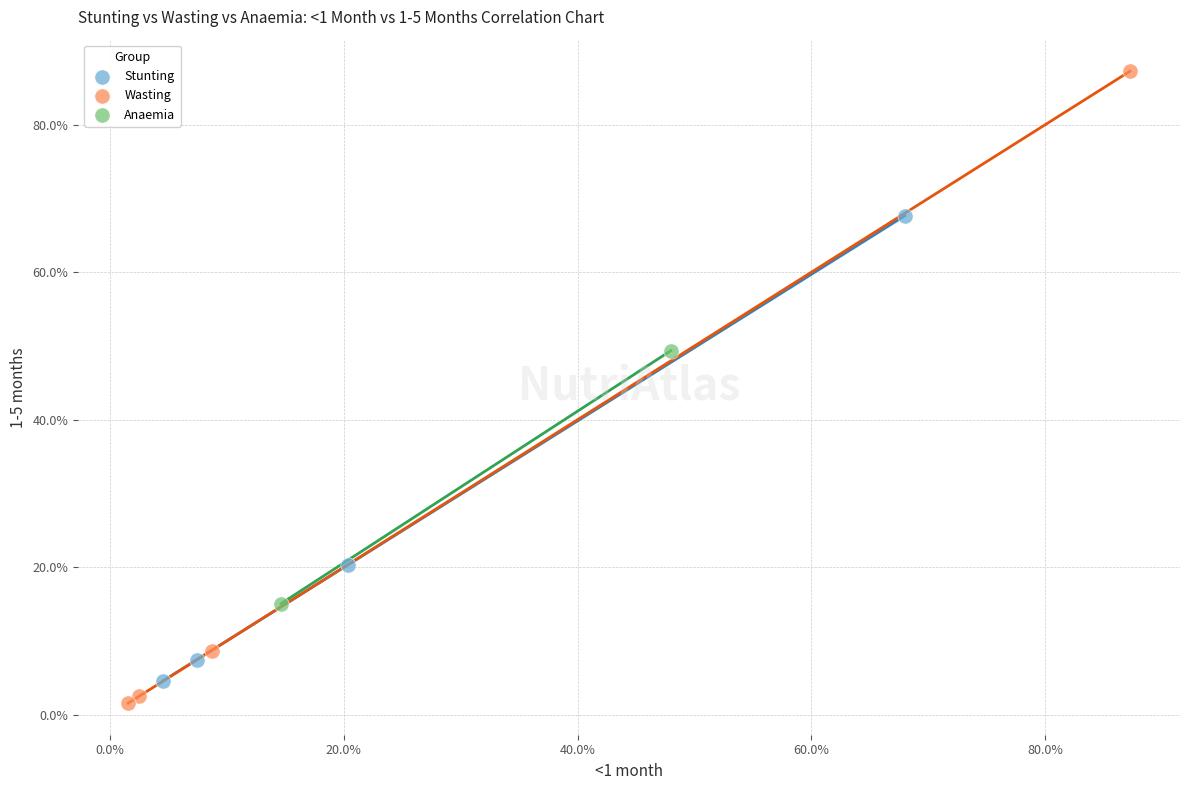

What are all the series names shown in the legend?

Stunting, Wasting, Anaemia